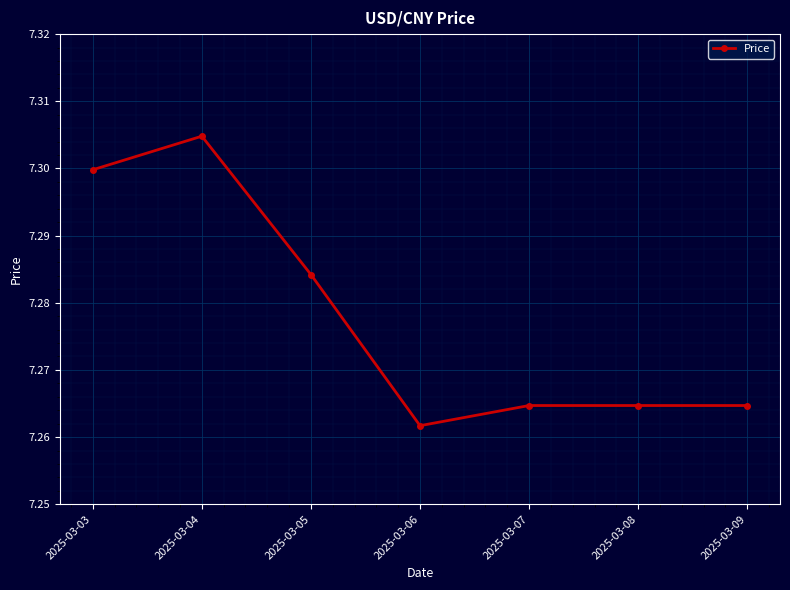

Approximately how many times larger is the value at 2025-03-03 compared to 2025-03-06?

1.0